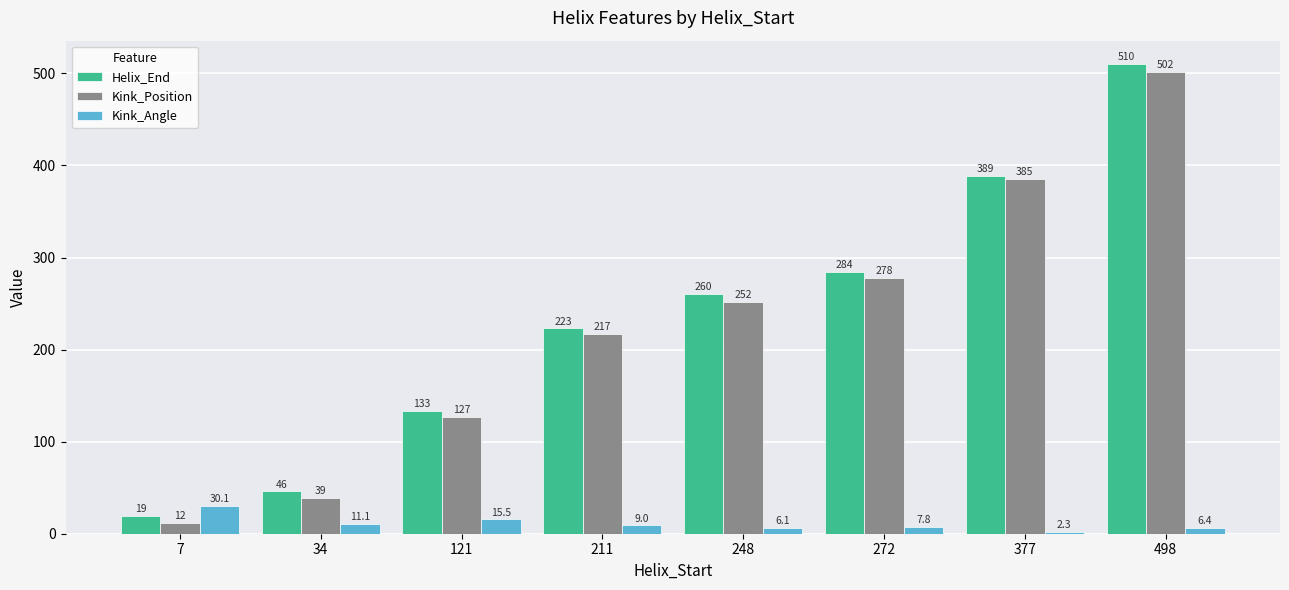

What is the difference between the maximum and minimum values in the Helix_End series?

491.0